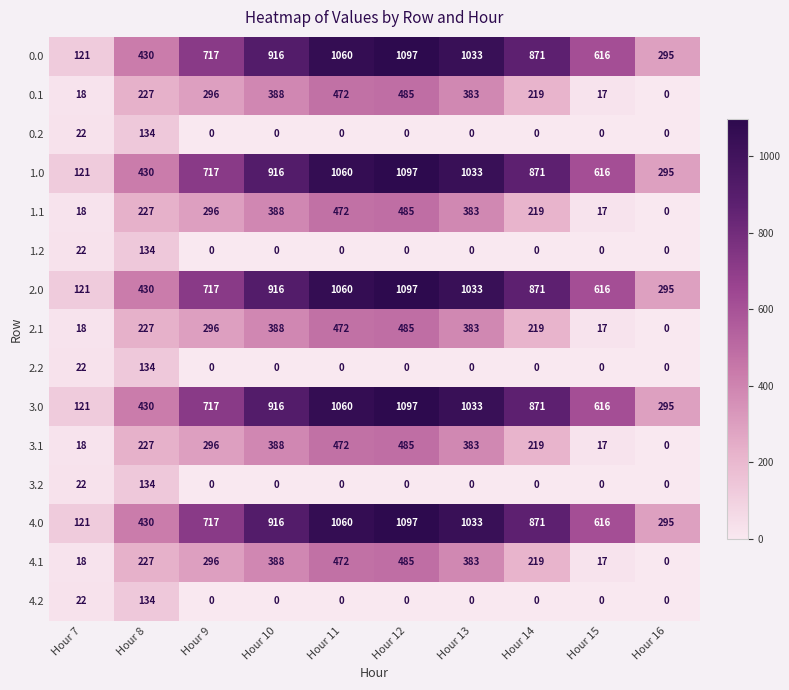

What is the sum of the 1.0 values at Hour 10 and Hour 8?

1346